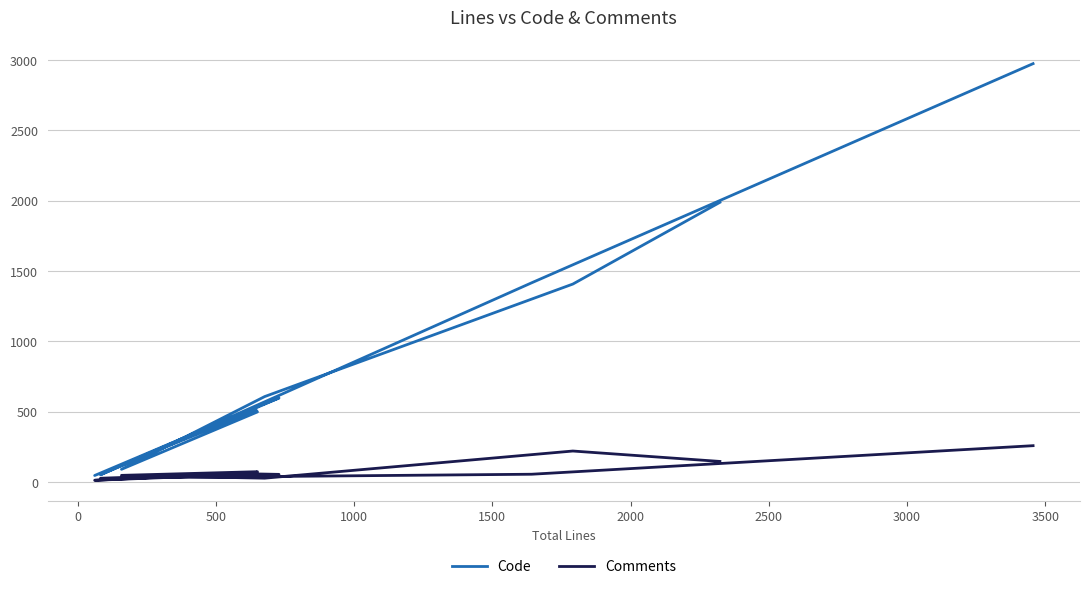

True or false: Code and Comments intersect in this chart.

False